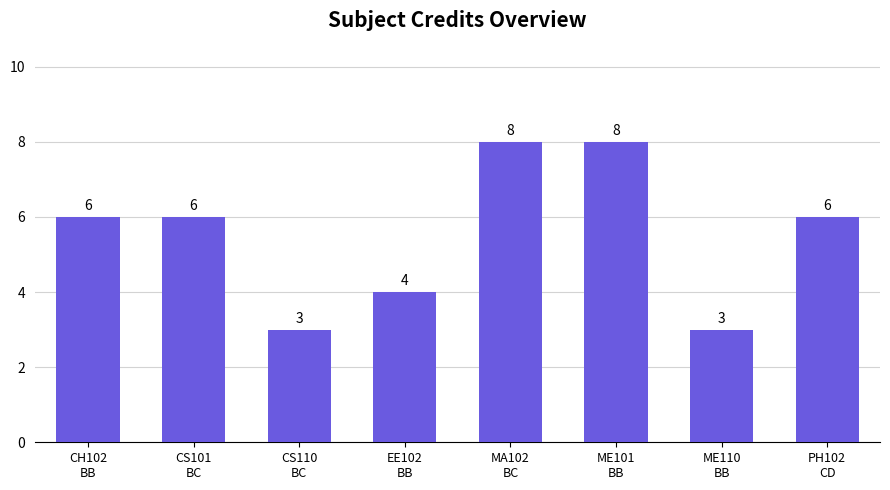

What is the smallest value displayed?

3